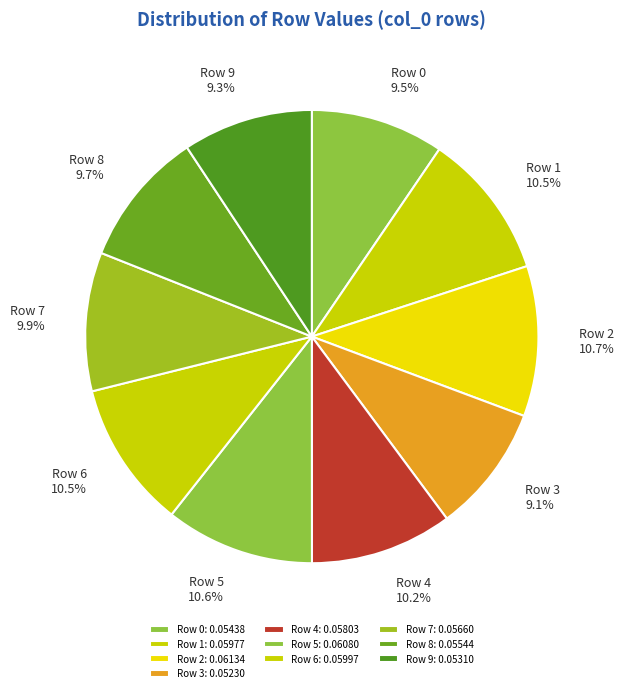

To the nearest percent, what percentage of the pie is Row 6?

10%